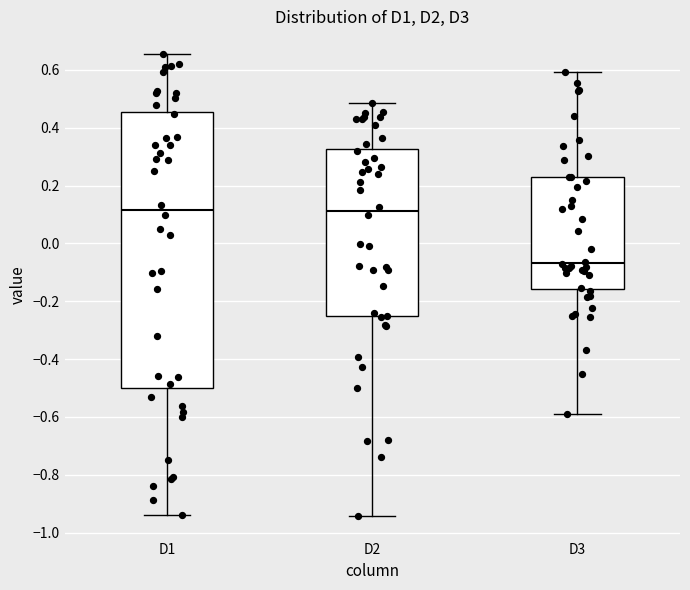

Comparing the boxes themselves (not the whiskers), which one is the tallest?

D1